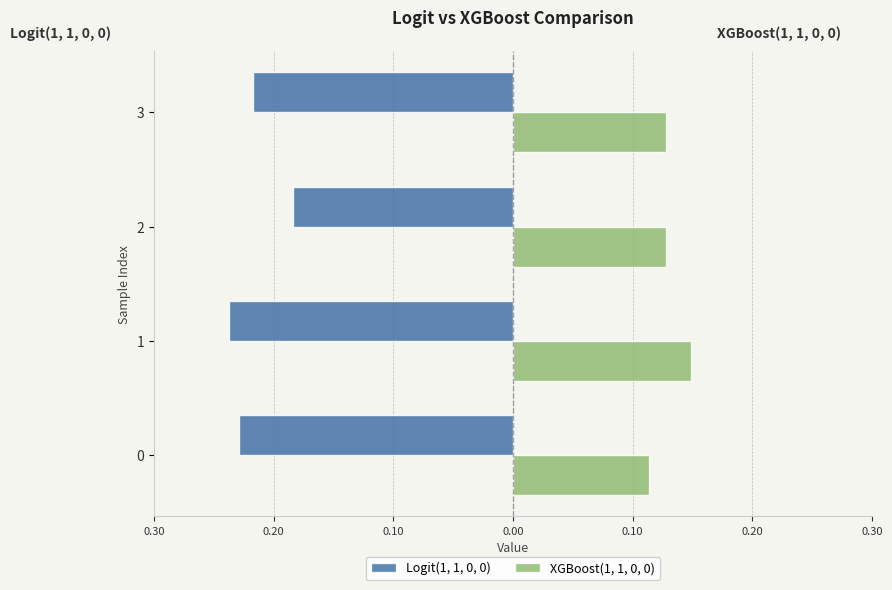

Reading left to right, what are all the values shown in this chart?

Logit(1, 1, 0, 0): -0.2	-0.2	-0.2	-0.2
XGBoost(1, 1, 0, 0): 0.1	0.1	0.1	0.1